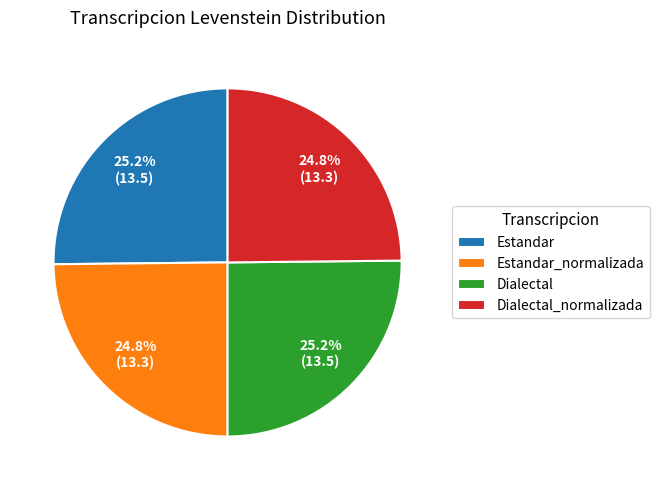

What portion of the pie excludes Dialectal?

74.8%